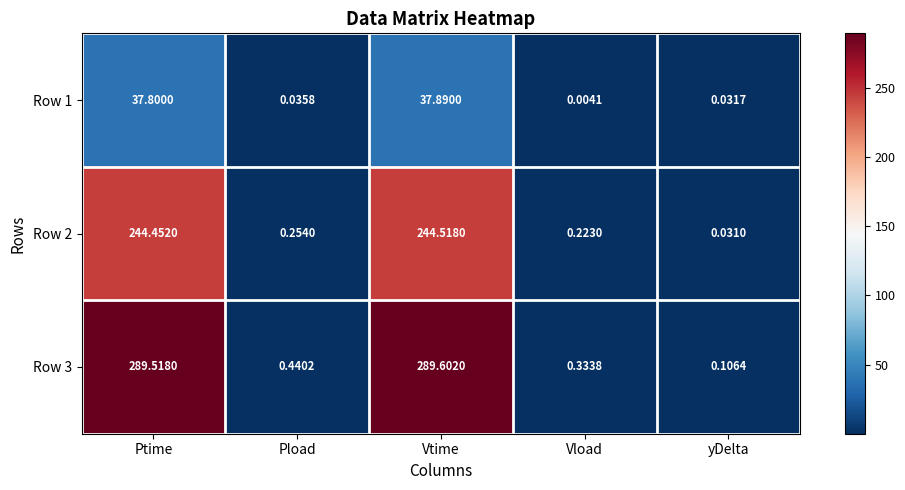

Is the value of Row 3 at Vload greater than the value of Row 2 at yDelta?

Yes